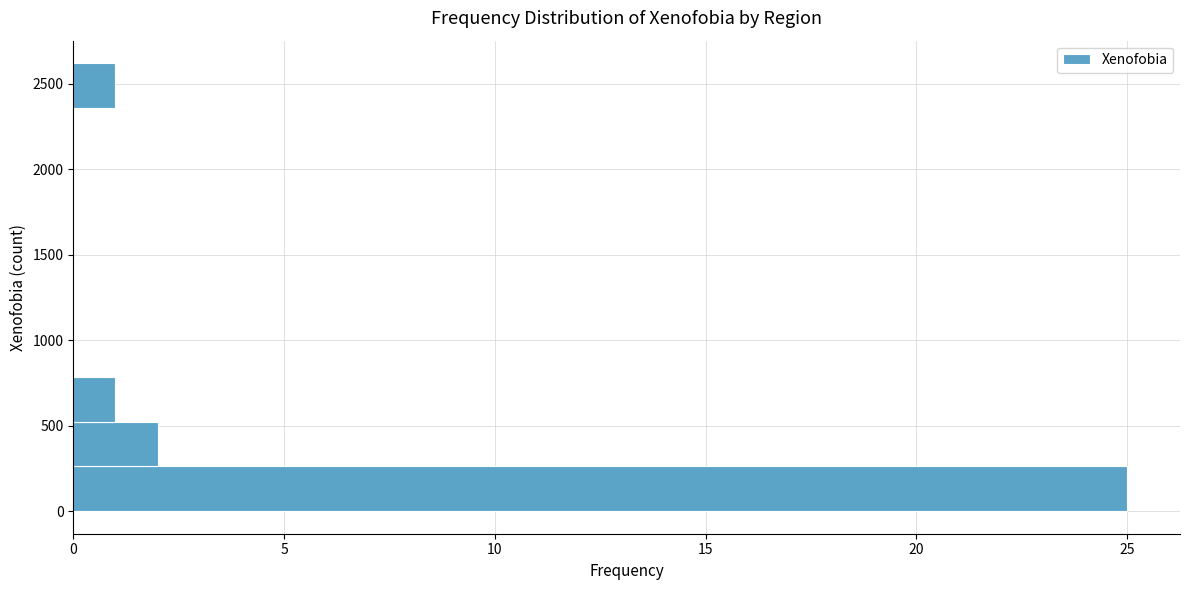

Reading bottom to top, transcribe this chart: for each bar, give the range it covers on the y-axis and its length. Neither the bar edges nor the lengths are printed on the chart, so give them approximately, as read against the axes.

0 to 250: 25
250 to 500: 2
500 to 800: 1
800 to 1050: 0
1050 to 1300: 0
1300 to 1550: 0
1550 to 1850: 0
1850 to 2100: 0
2100 to 2350: 0
2350 to 2600: 1